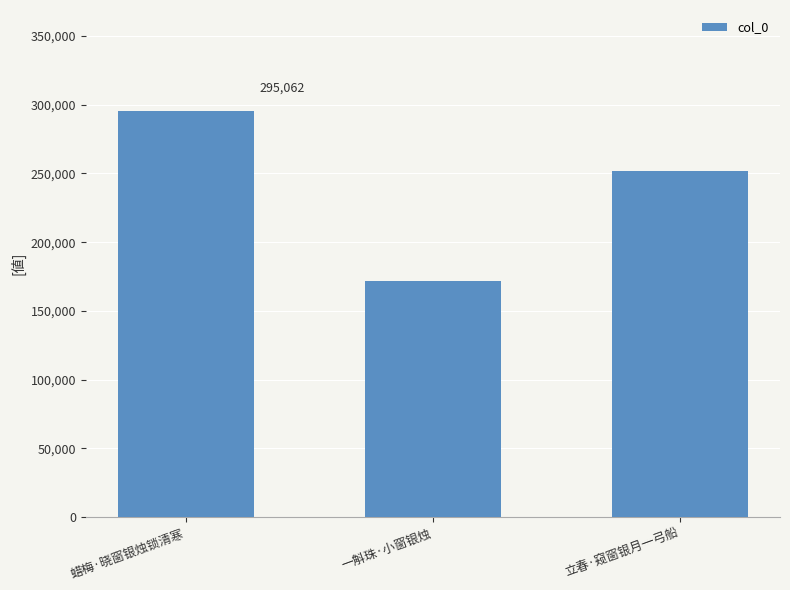

What is the label of the 3rd bar from the right?

蜡梅·晓窗银烛锁清寒